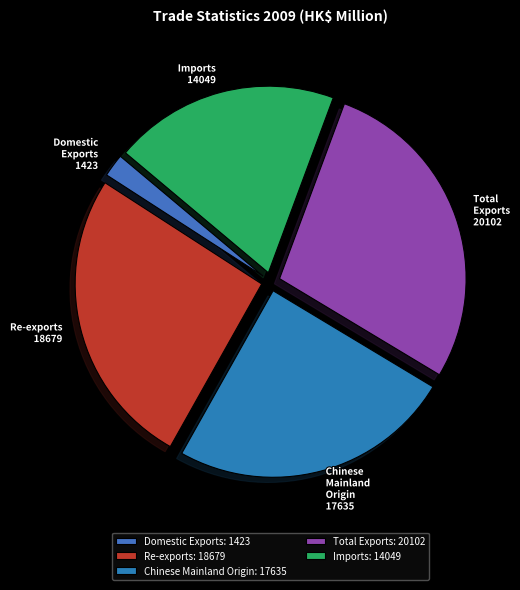

True or false: Chinese Mainland Origin accounts for 13% of the total.

False